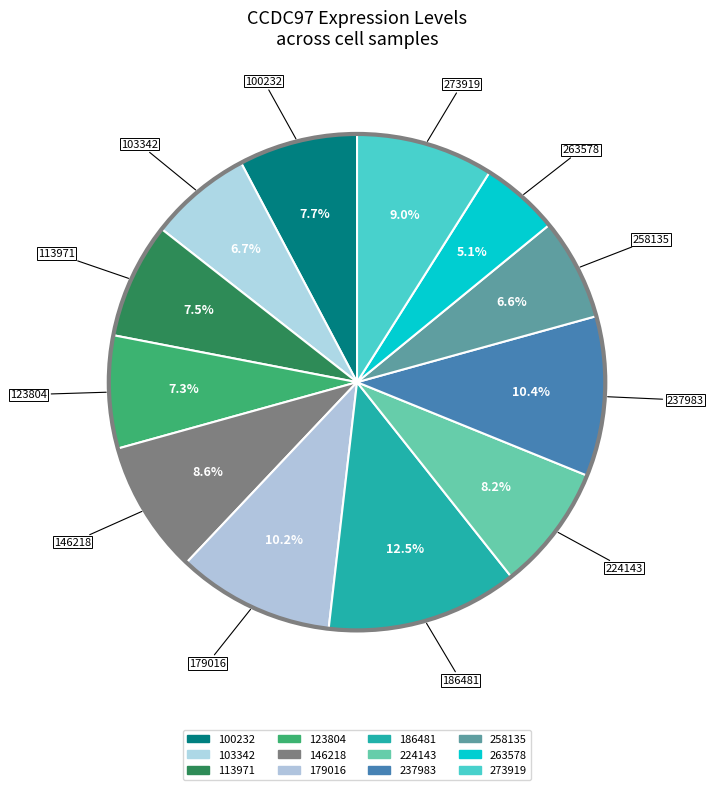

What percentage is the 146218 slice, to the nearest percent?

9%